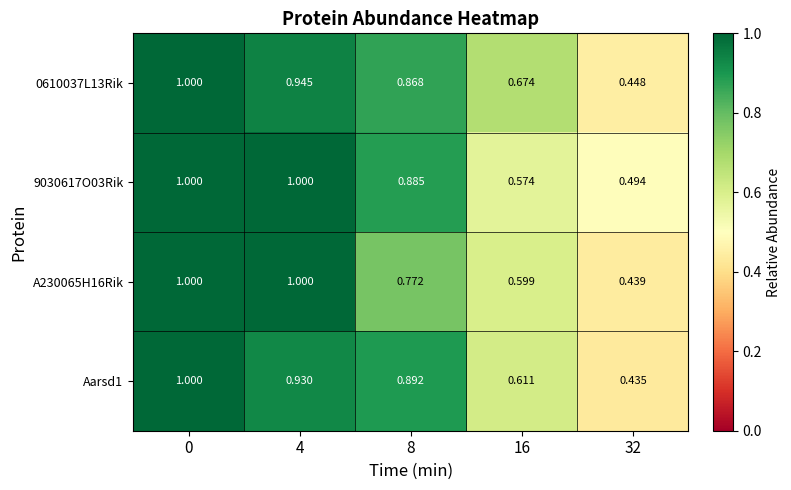

Is the value of Aarsd1 at 16 greater than the value of 9030617O03Rik at 0?

No